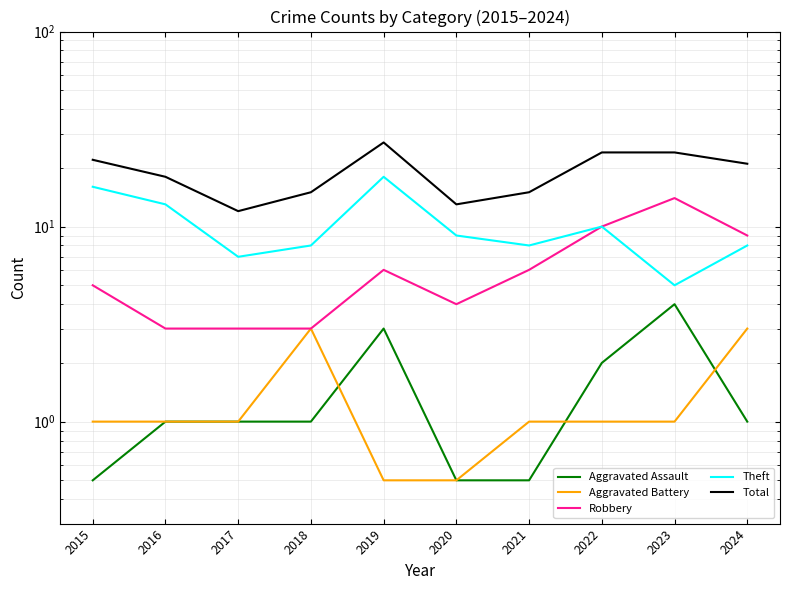

Which category has the lowest value across all series?

2015